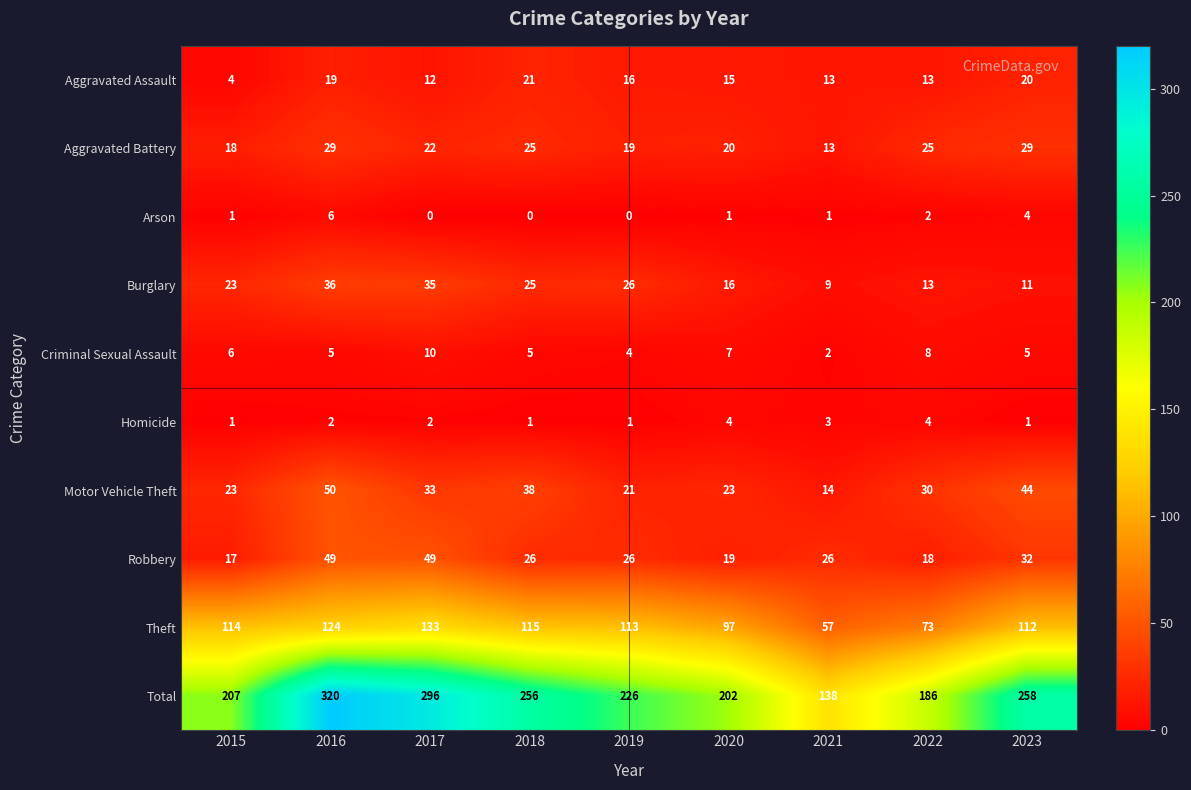

True or false: Theft has a value of 47 at 2022.

False